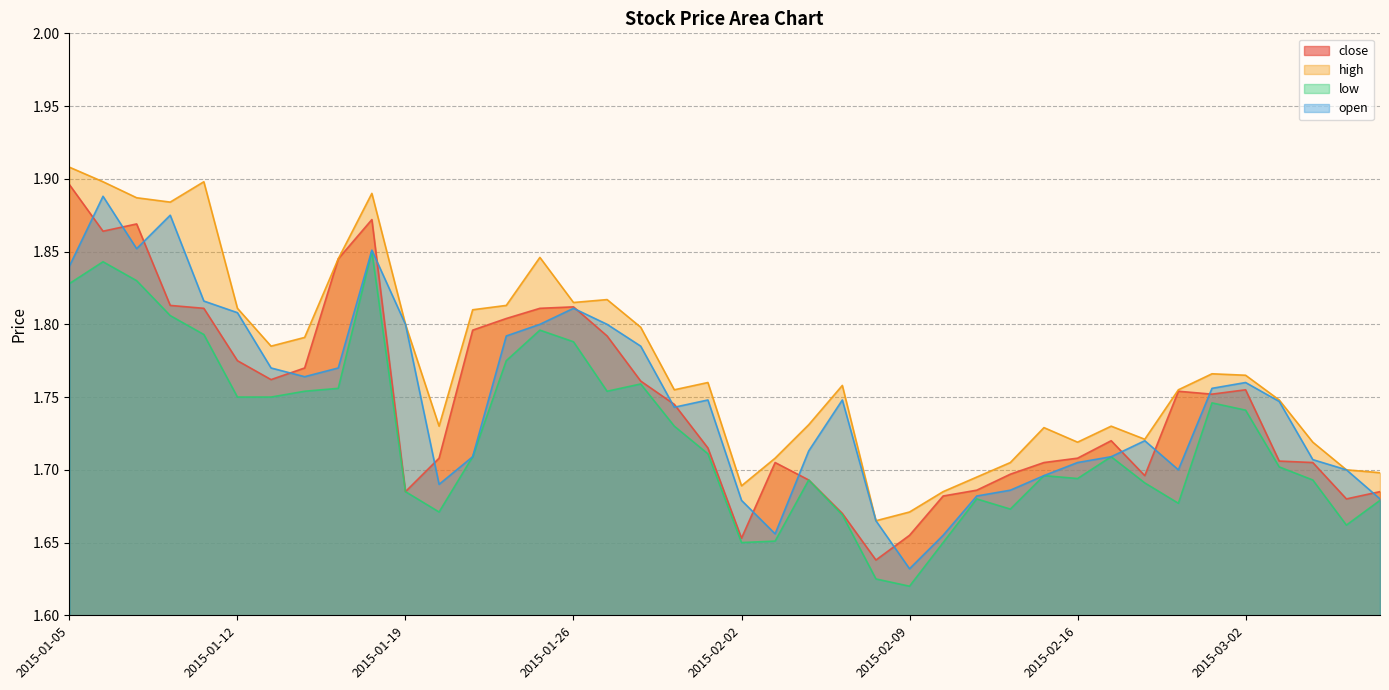

List the series in order of their peak value, highest first.

high, close, open, low